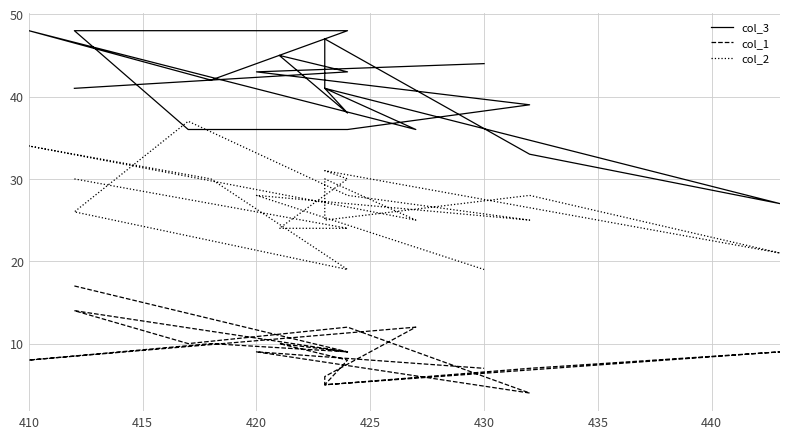

True or false: col_1 and col_2 cross at least once.

False